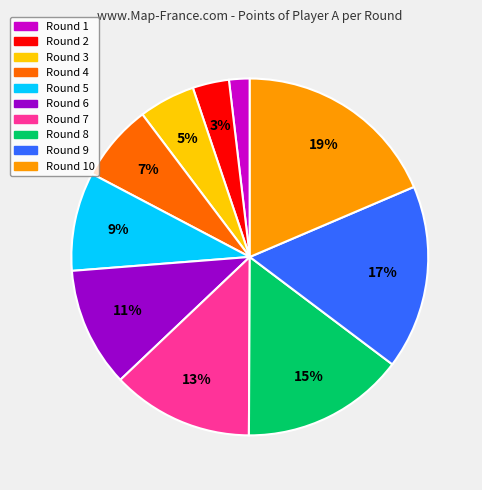

To the nearest percent, what is the difference between the largest and smallest slice percentages?

17%